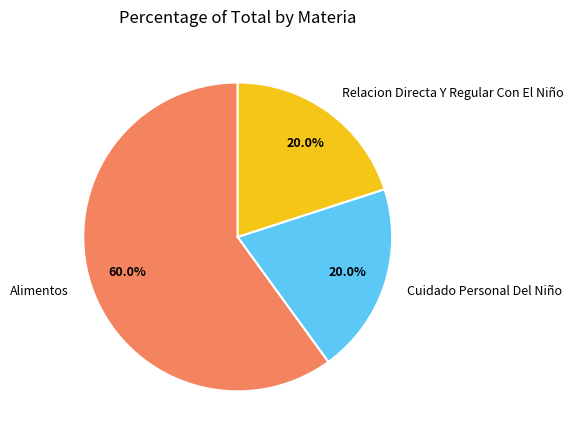

Which has a higher value, Cuidado Personal Del Niño or Alimentos?

Alimentos